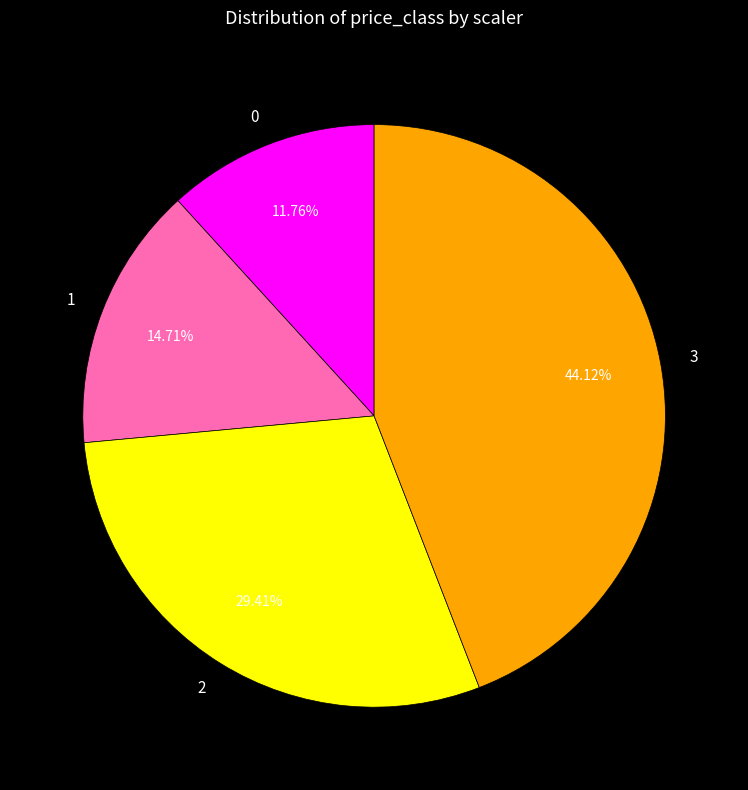

Rank the categories by value from highest to lowest.

3, 2, 1, 0